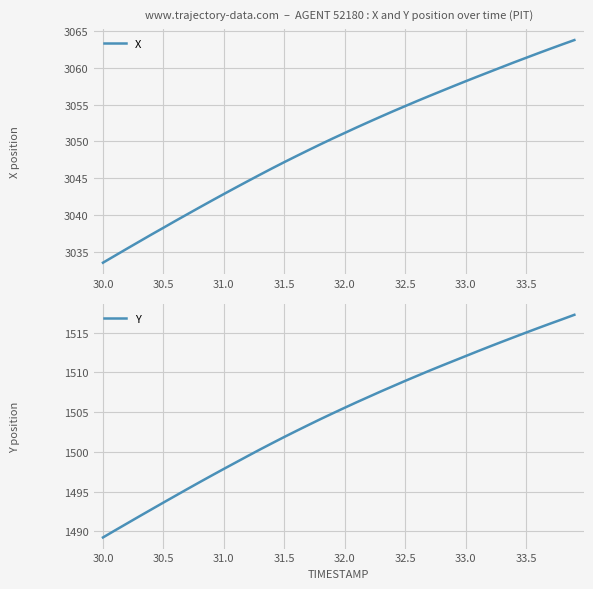

What is the lowest value of the X series?

3033.5